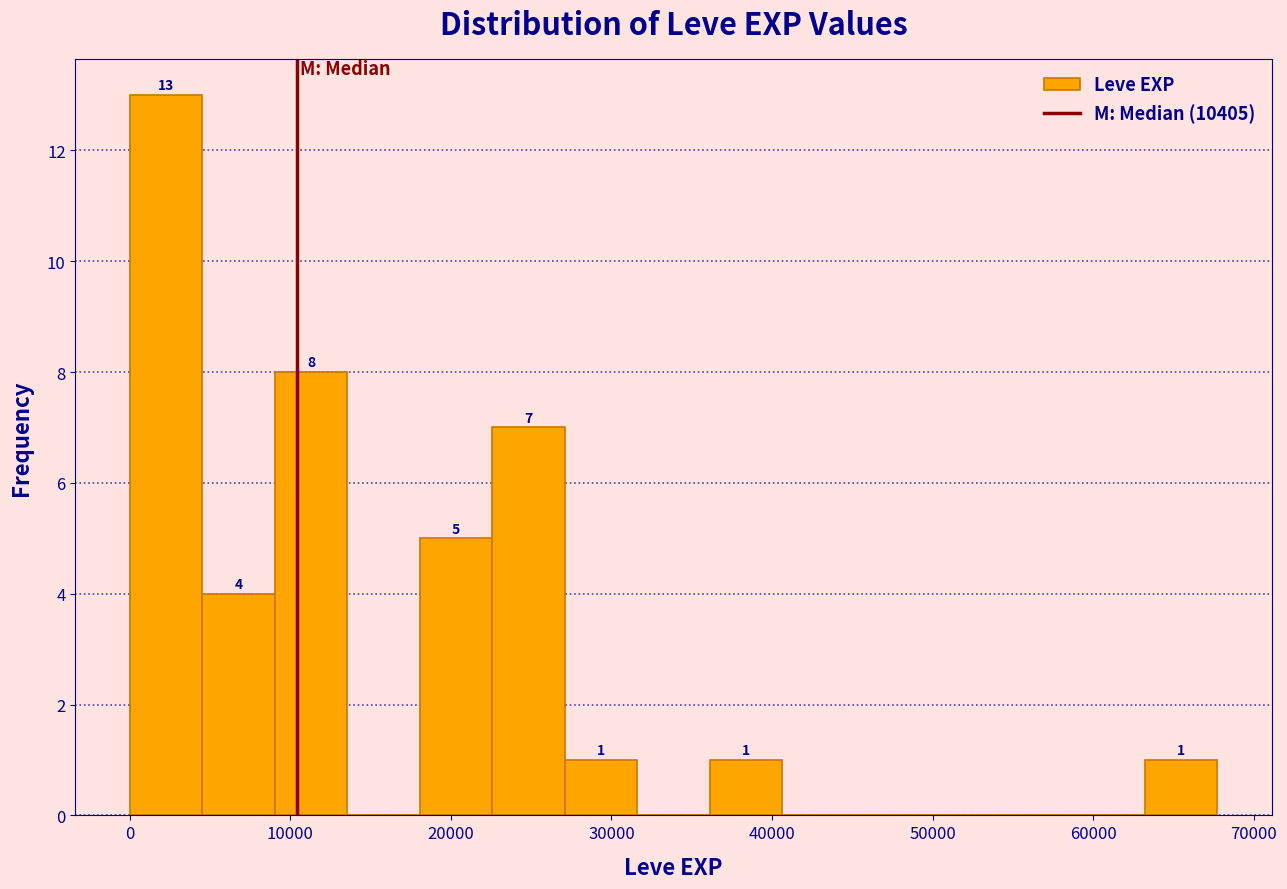

Over which range of the x-axis is the bar tallest?

0 to 5000